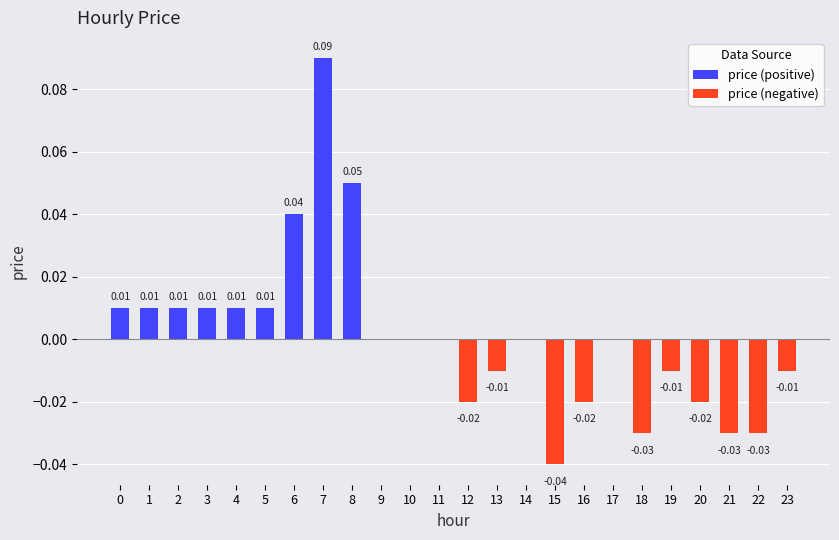

At which category is the sum across all series the highest?

7